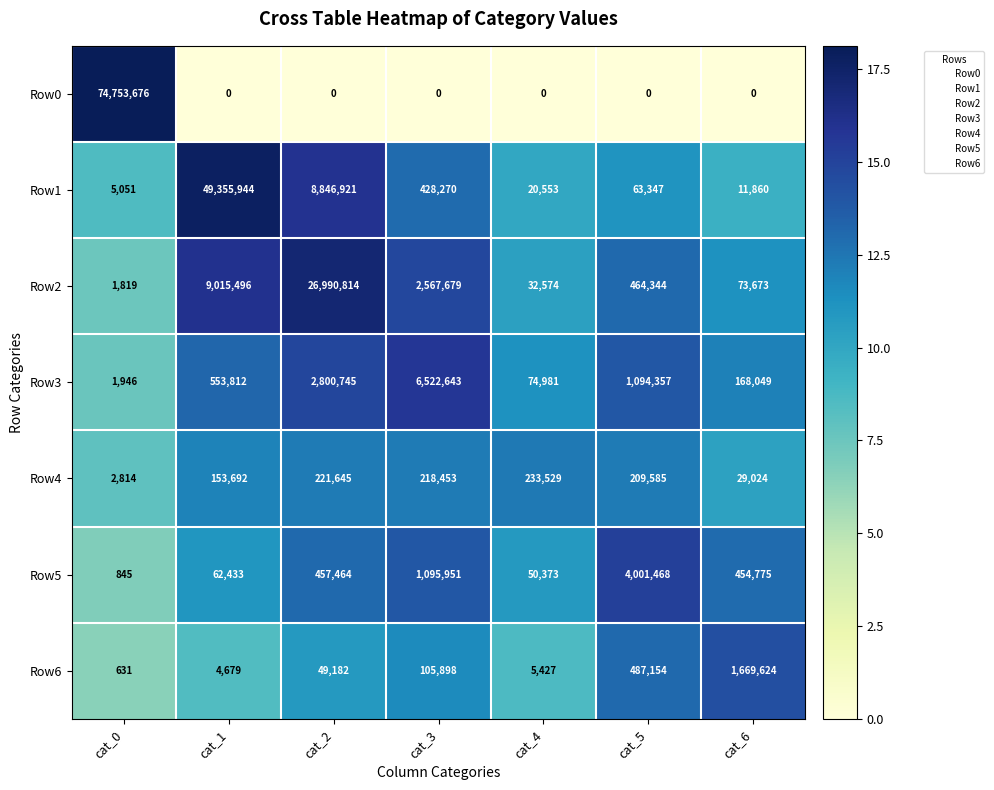

What is the difference between the Row4 values at cat_1 and cat_5?

55893